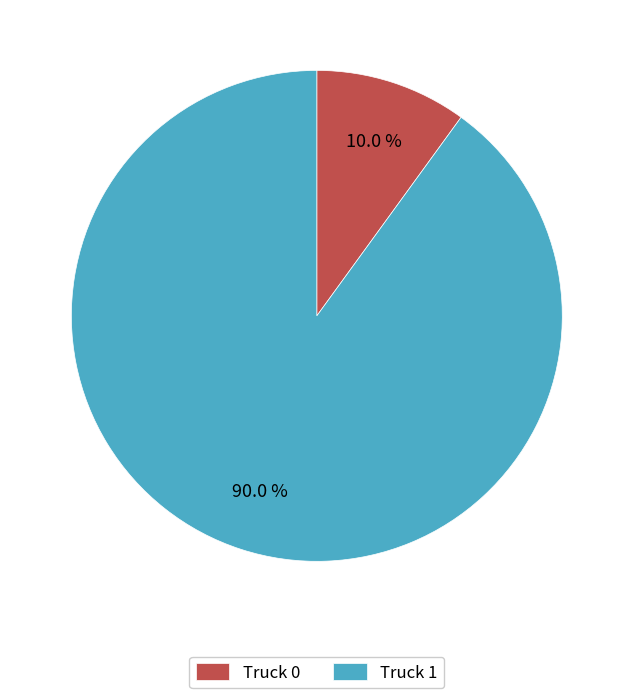

Count the number of slices in the pie.

2